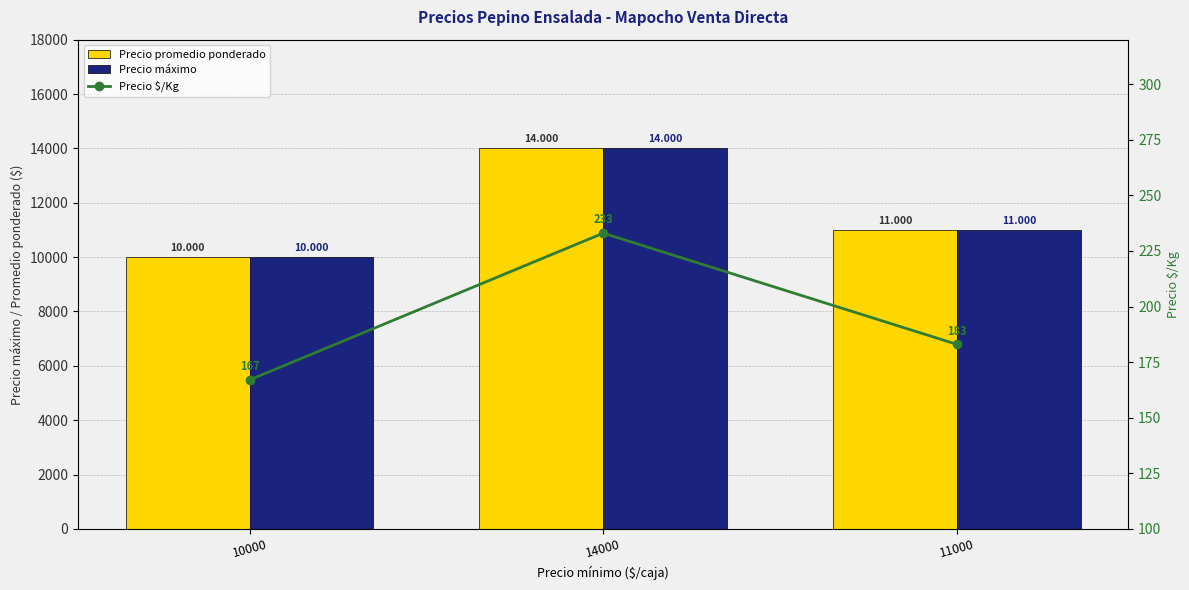

How many data points in Precio $/Kg are less than 183?

1